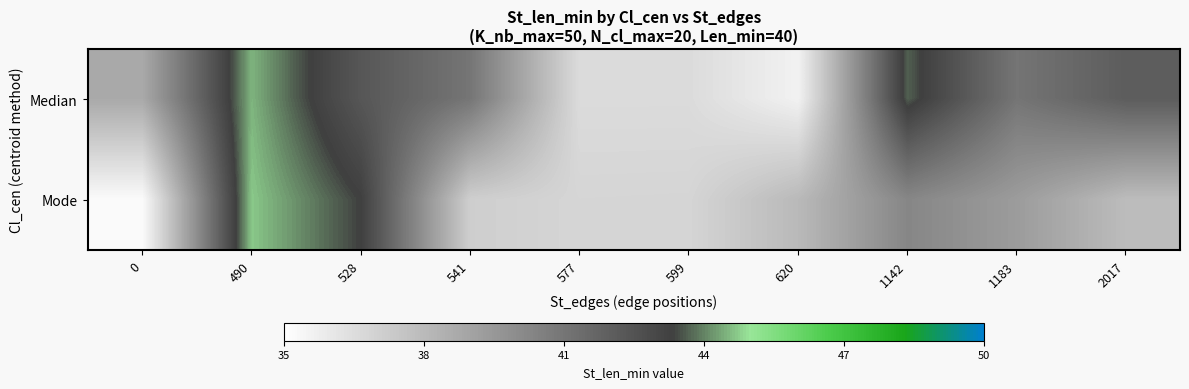

Reading right to left, what are all the values shown in this chart?

row_0: 42.1	41.0	43.7	35.6	36.6	36.6	41.0	42.3	44.5	38.7
row_1: 37.9	39.3	40.2	38.0	36.8	36.8	37.1	43.3	44.7	35.2